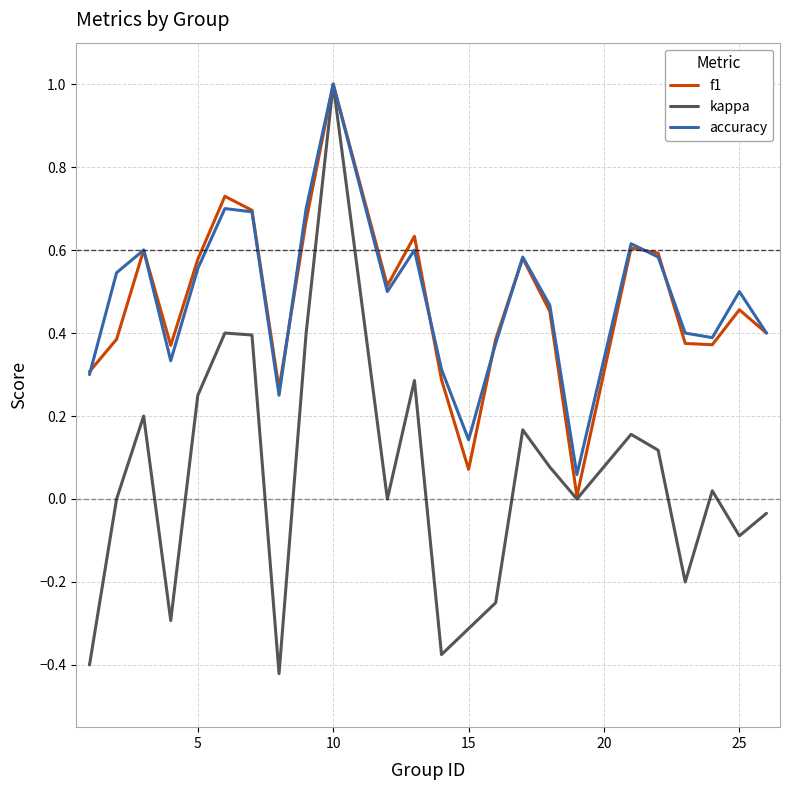

In kappa, how many points are lower than both neighbors (excluding endpoints)?

7